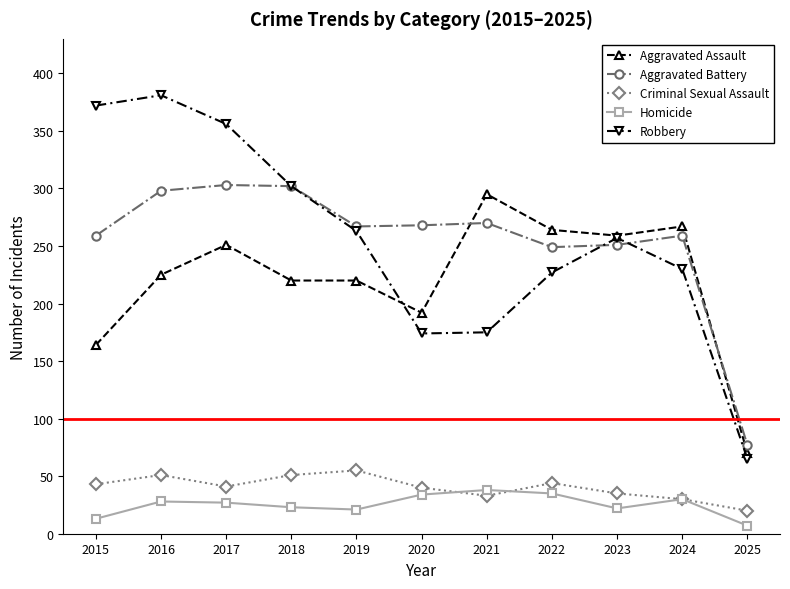

At which category does Aggravated Assault reach its first local peak?

2017